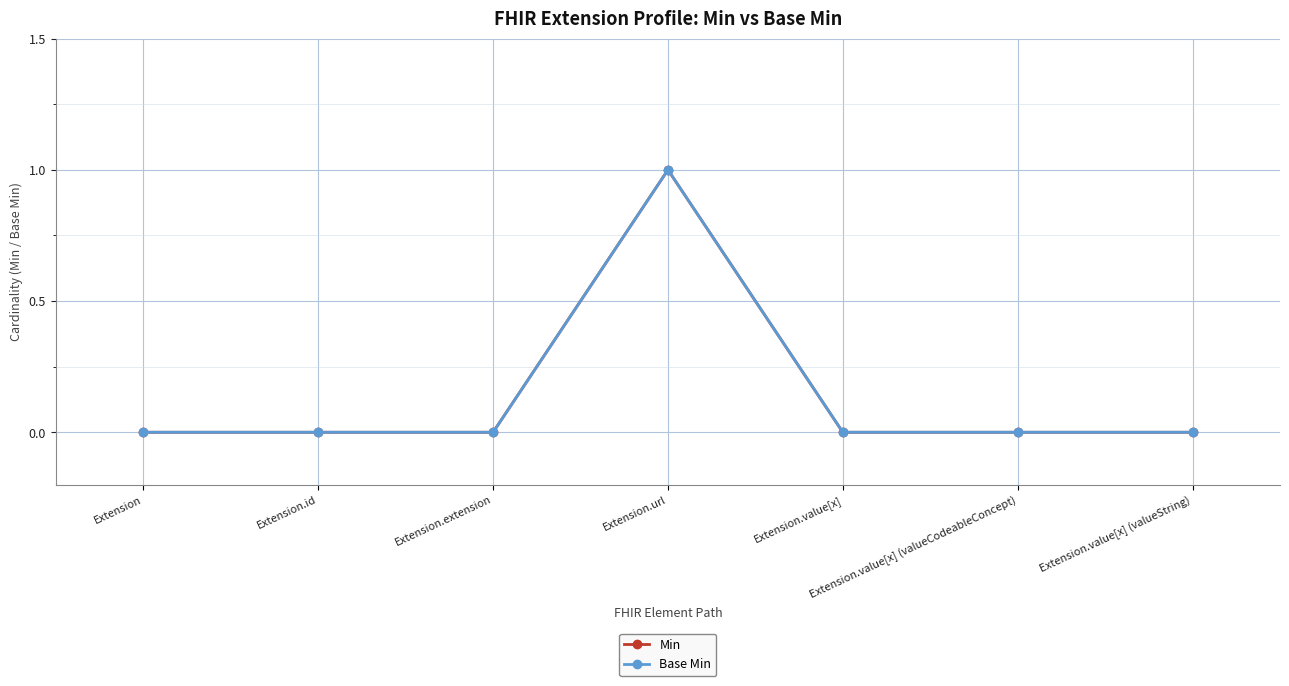

How many Base Min values are between 0 and 1?

7